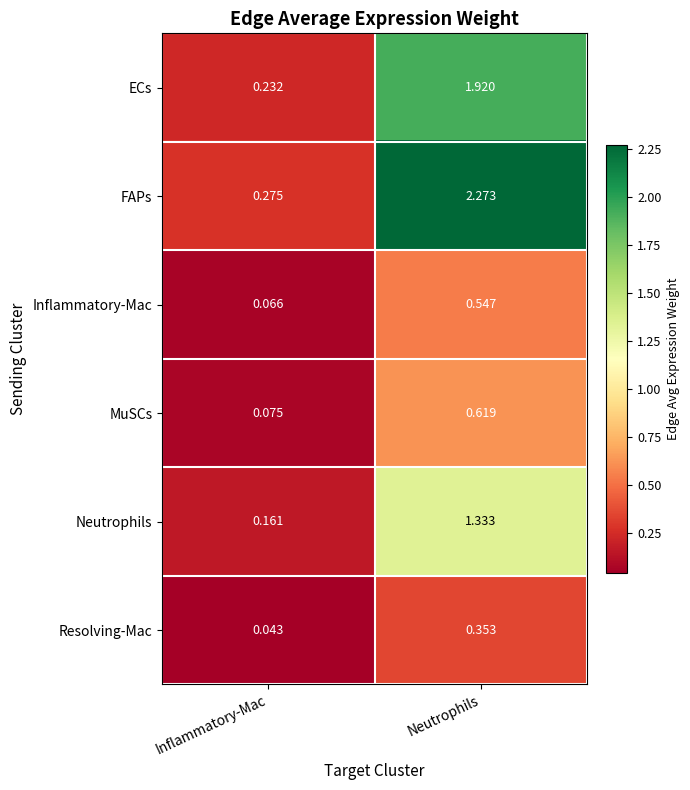

Between Inflammatory-Mac and Neutrophils, which series saw the biggest shift?

FAPs